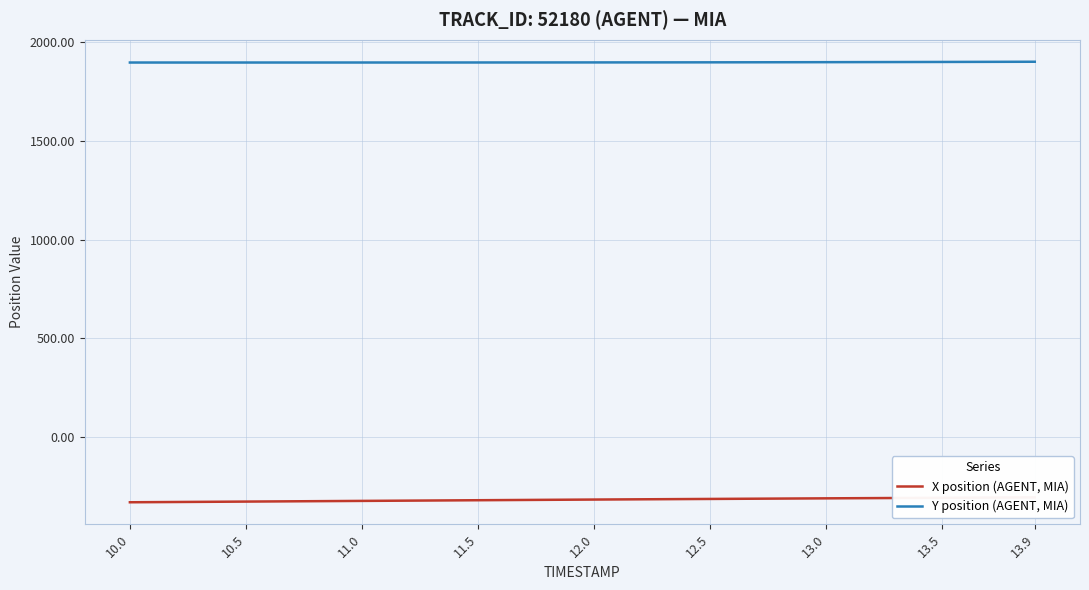

What is the value of the X position (AGENT, MIA) point at the 15th from the left?

-318.2